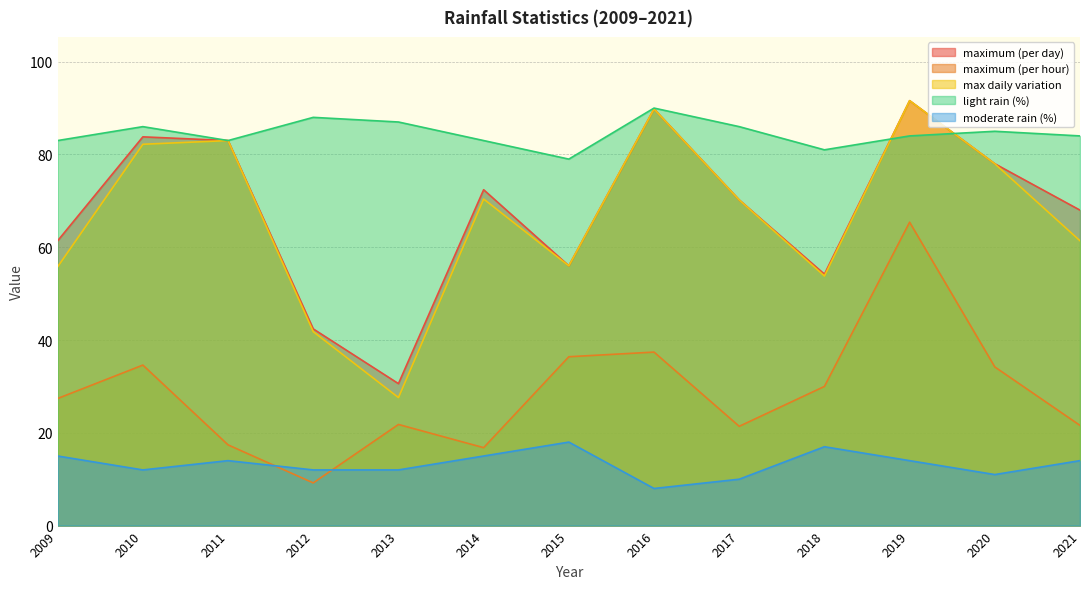

What are all the series names shown in the legend?

maximum (per day), maximum (per hour), max daily variation, light rain (%), moderate rain (%)